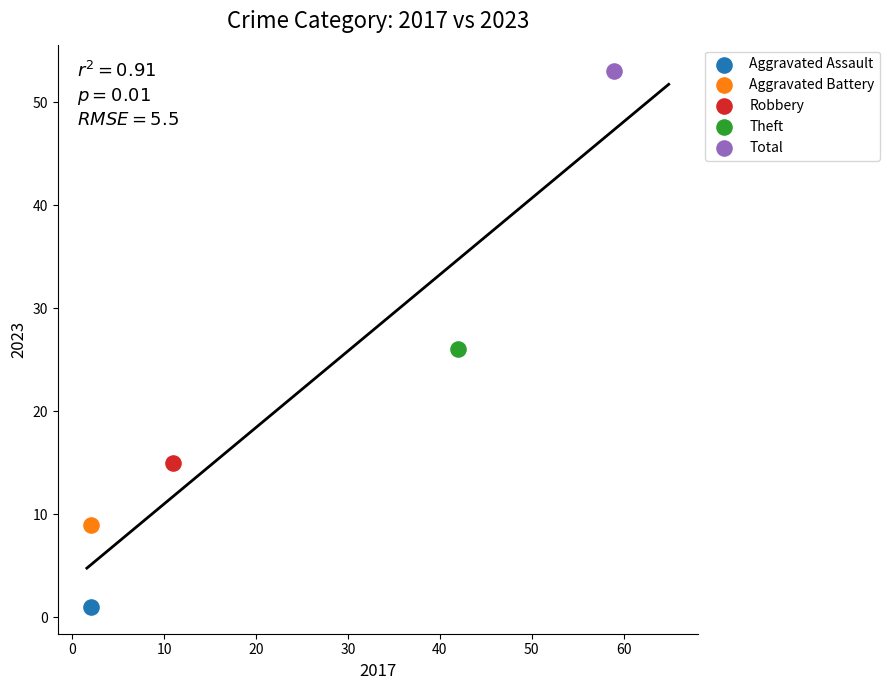

Which series reaches the minimum Y coordinate?

Aggravated Assault